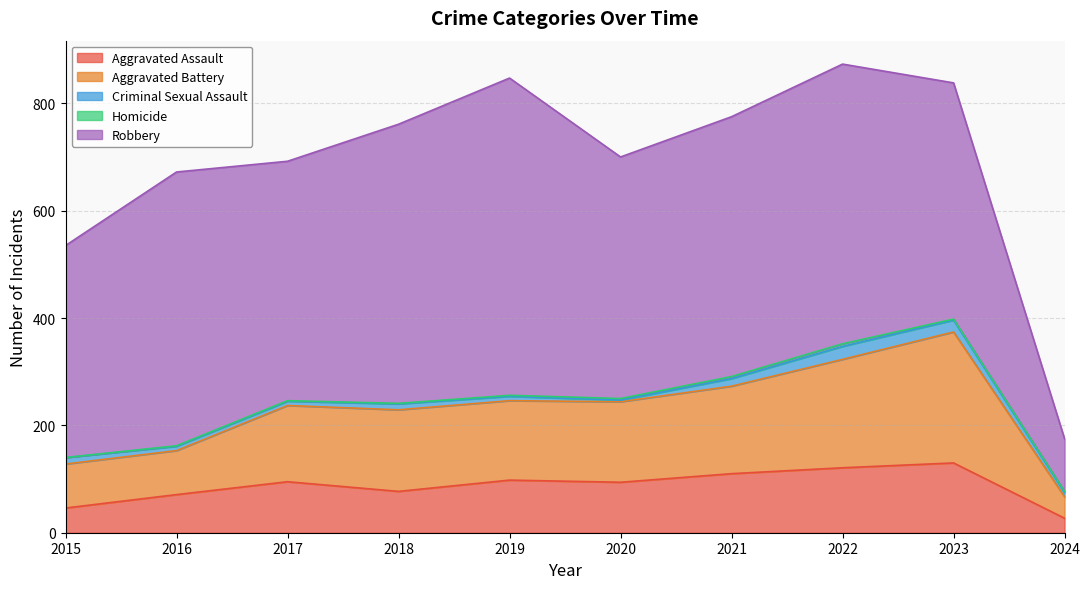

At which category does Aggravated Battery reach its first local valley?

2019